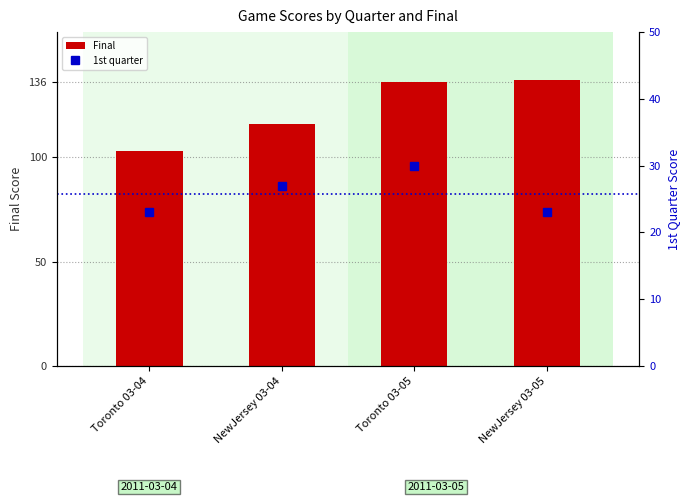

What is the difference between the maximum and minimum values in the Final series?

34